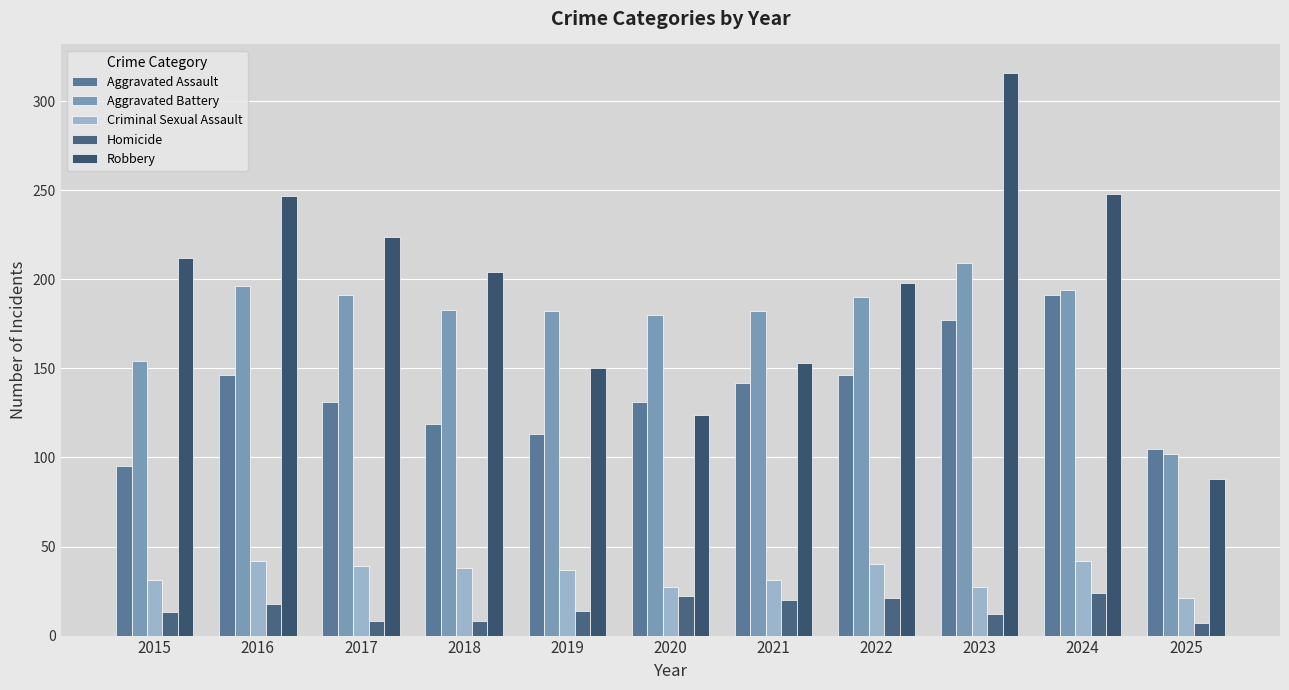

Reading left to right, what are all the values shown in this chart?

Aggravated Assault: 2015=95	2016=146	2017=131	2018=119	2019=113	2020=131	2021=142	2022=146	2023=177	2024=191	2025=105
Aggravated Battery: 2015=154	2016=196	2017=191	2018=183	2019=182	2020=180	2021=182	2022=190	2023=209	2024=194	2025=102
Criminal Sexual Assault: 2015=31	2016=42	2017=39	2018=38	2019=37	2020=27	2021=31	2022=40	2023=27	2024=42	2025=21
Homicide: 2015=13	2016=18	2017=8	2018=8	2019=14	2020=22	2021=20	2022=21	2023=12	2024=24	2025=7
Robbery: 2015=212	2016=247	2017=224	2018=204	2019=150	2020=124	2021=153	2022=198	2023=316	2024=248	2025=88